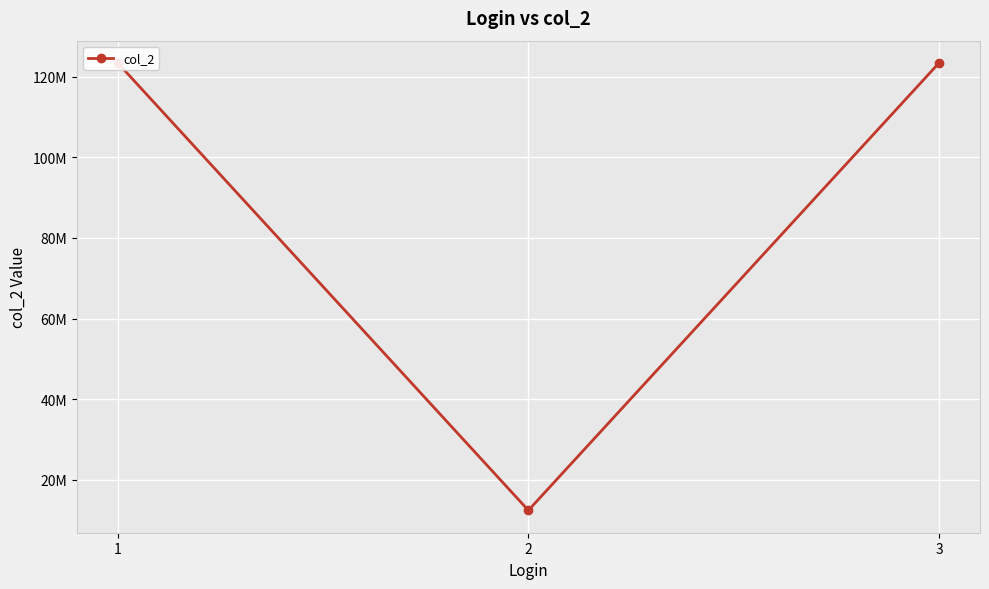

Approximately how many times larger is the value at 2 compared to 3?

0.1